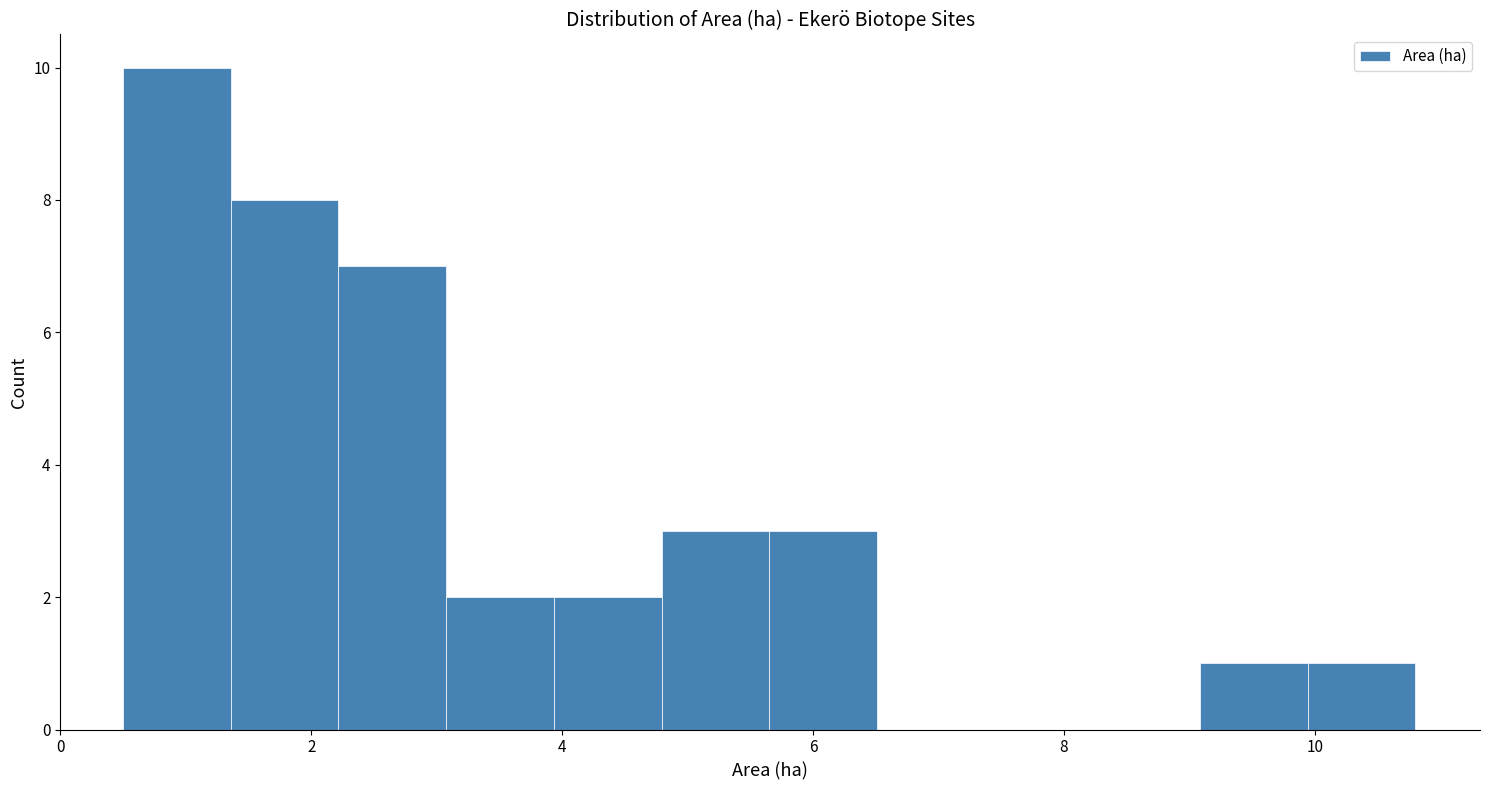

Reading left to right, list every bar in this chart as the range it spans on the x-axis followed by its height. Neither the bar edges nor the heights are printed on the chart, so give them approximately, as read against the axes.

0.6 to 1.4: 10
1.4 to 2.2: 8
2.2 to 3.0: 7
3.0 to 4.0: 2
4.0 to 4.8: 2
4.8 to 5.6: 3
5.6 to 6.6: 3
6.6 to 7.4: 0
7.4 to 8.2: 0
8.2 to 9.0: 0
9.0 to 10.0: 1
10.0 to 10.8: 1